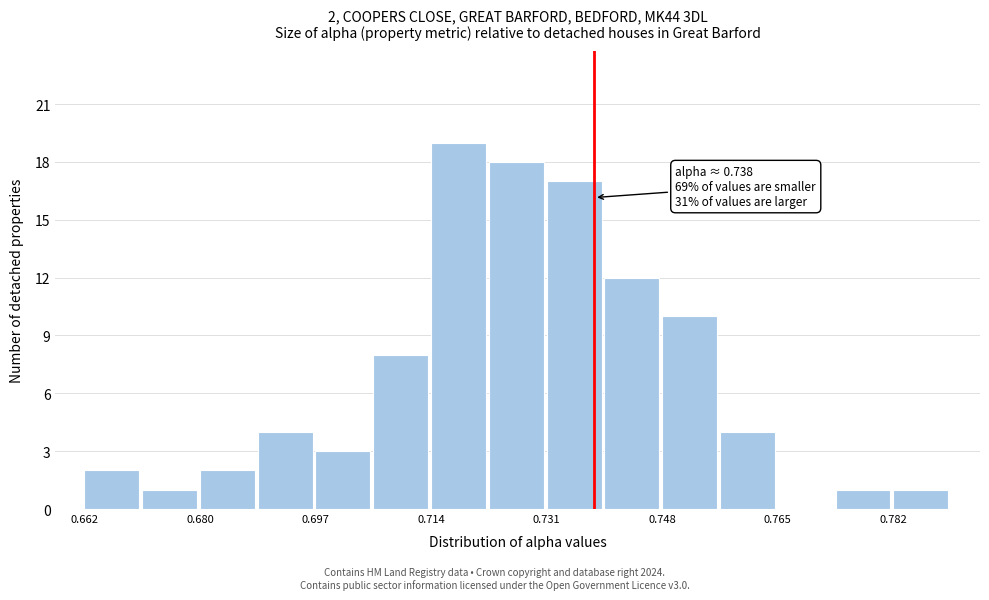

Which range on the x-axis has the tallest bar?

0.714 to 0.722